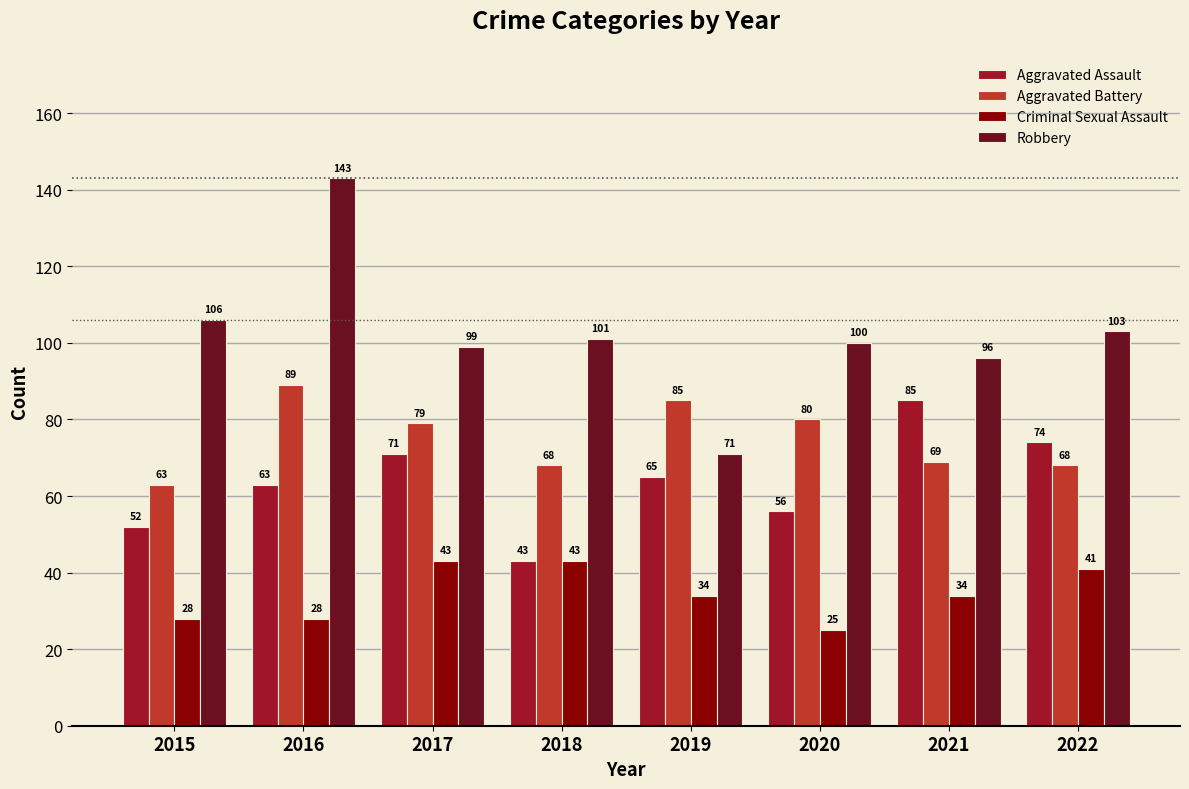

What is the difference between the maximum and minimum values in the Robbery series?

72